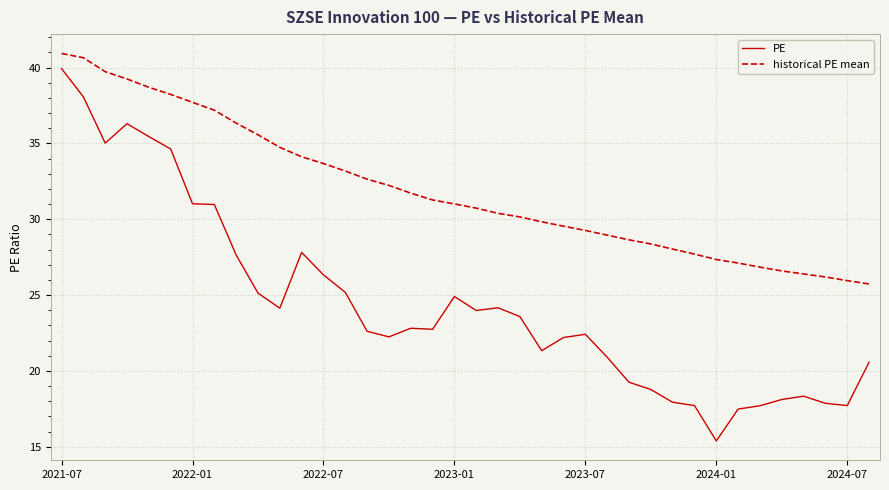

True or false: historical PE mean and PE intersect in this chart.

False